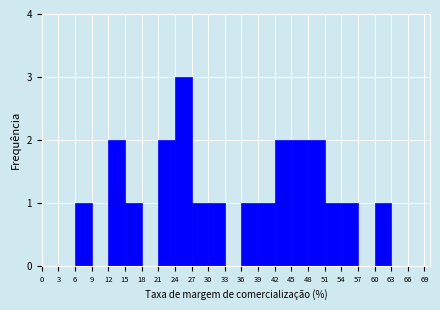

How tall is the bar that spans 30 to 33 on the x-axis? The values are not printed on the chart, so give them approximately, as read against the axis.

1